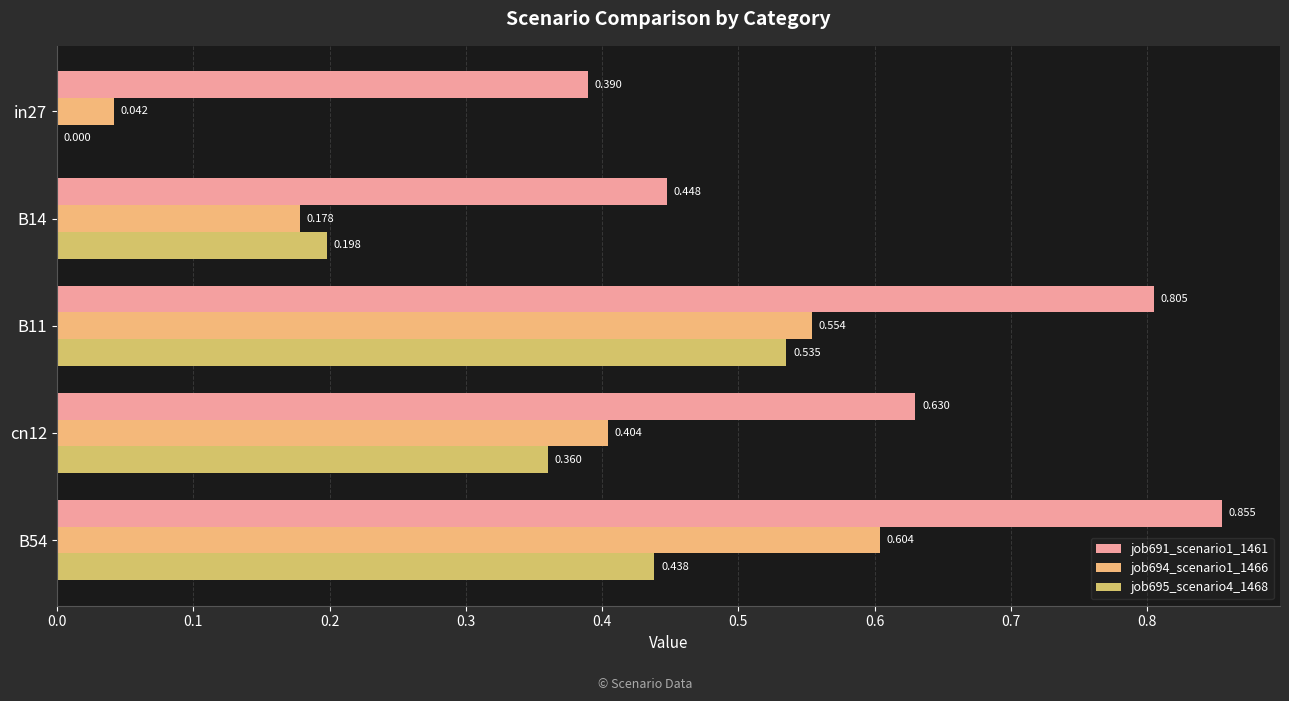

What is the value of the job691_scenario1_1461 bar at the 1st from the left?

0.4